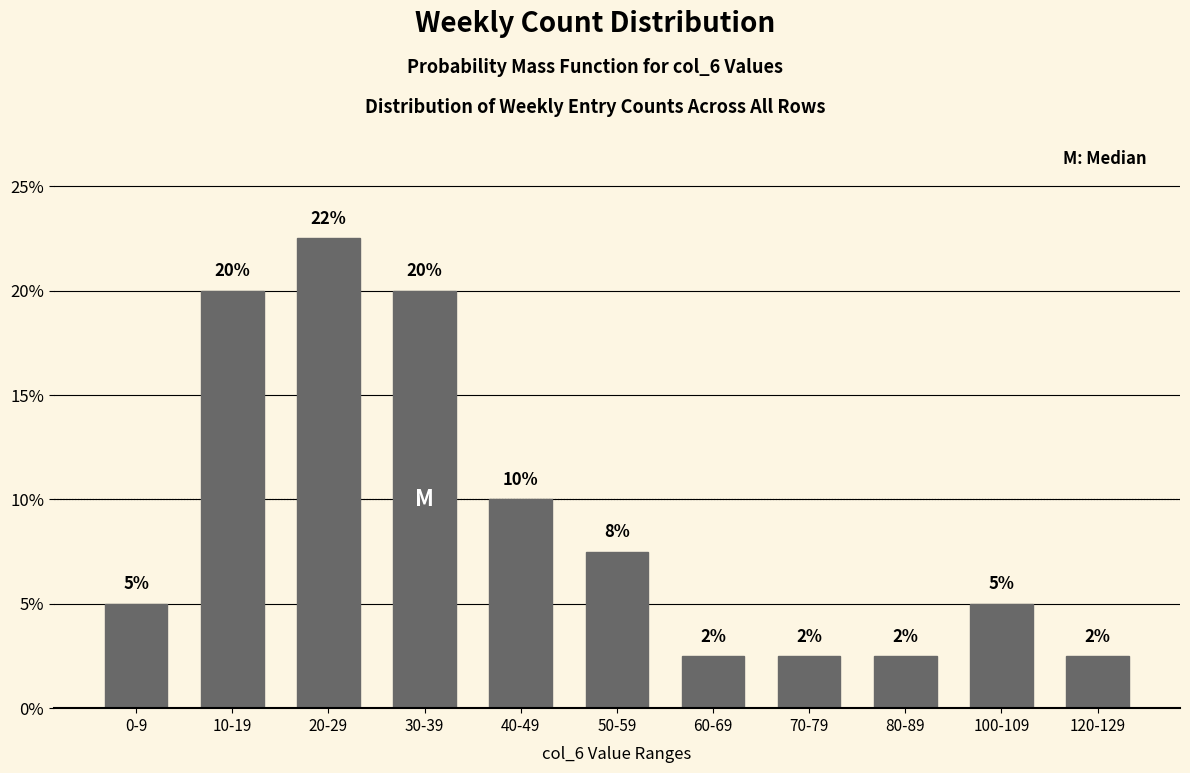

Does the chart contain any negative values?

No